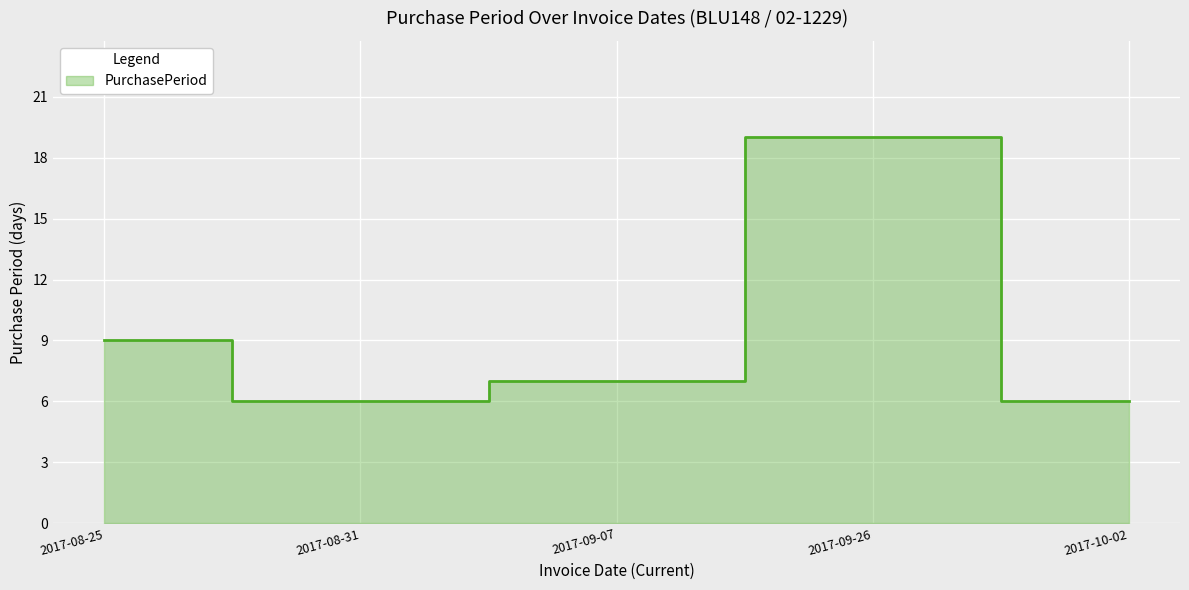

Where is the first local maximum?

2017-09-26